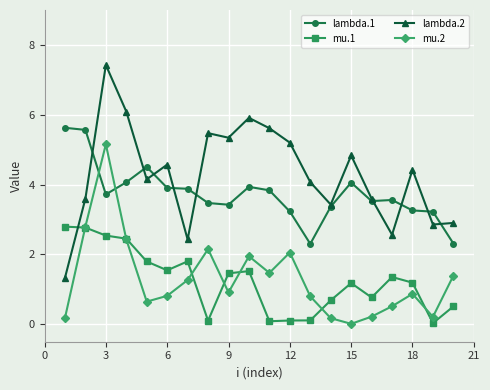

What is the average value of the mu.2 series?

1.3